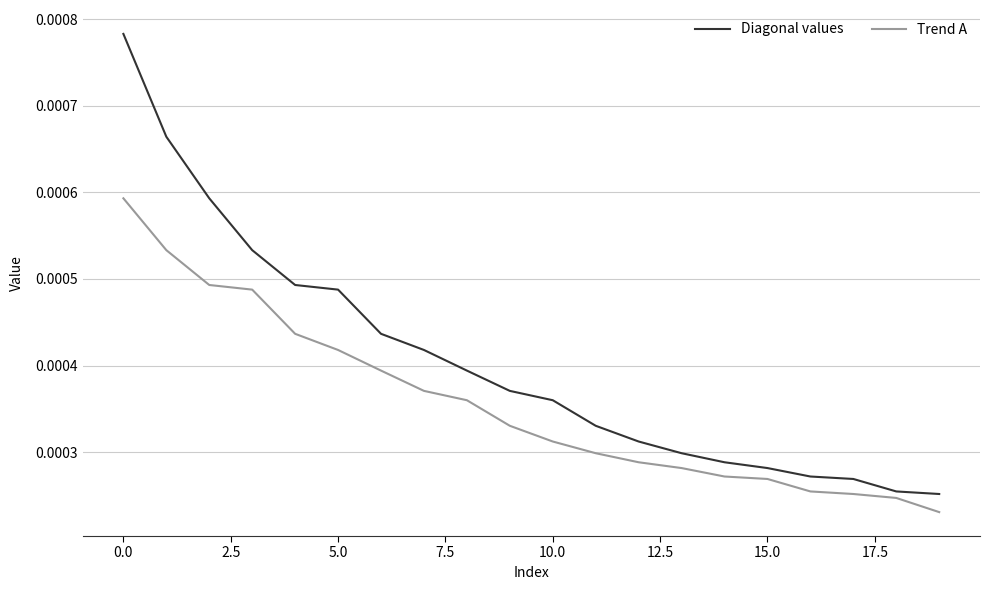

List the series in order of their overall mean, highest first.

Diagonal values, Trend A